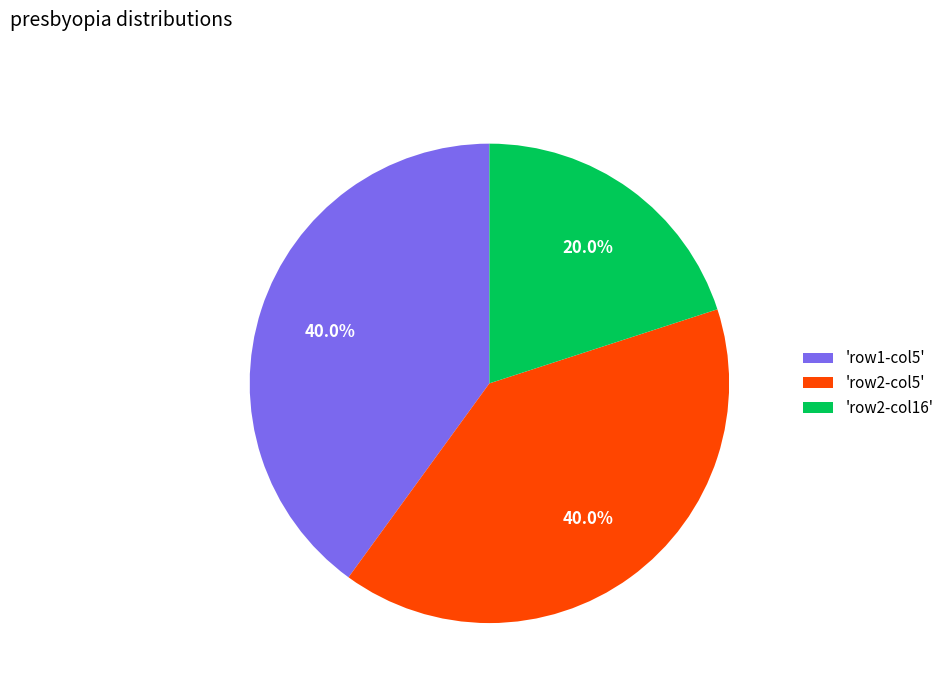

What is the smallest slice in the pie chart?

'row2-col16'